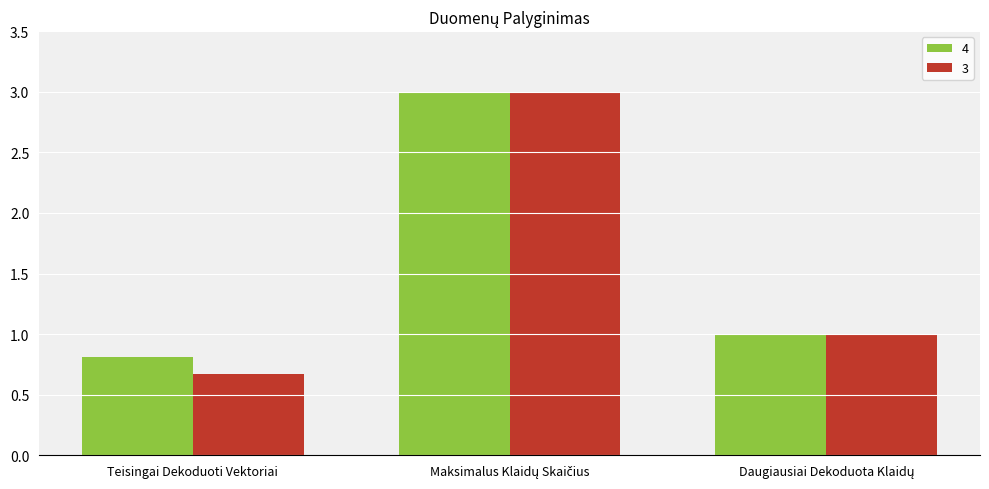

What is the greatest value displayed?

3.0